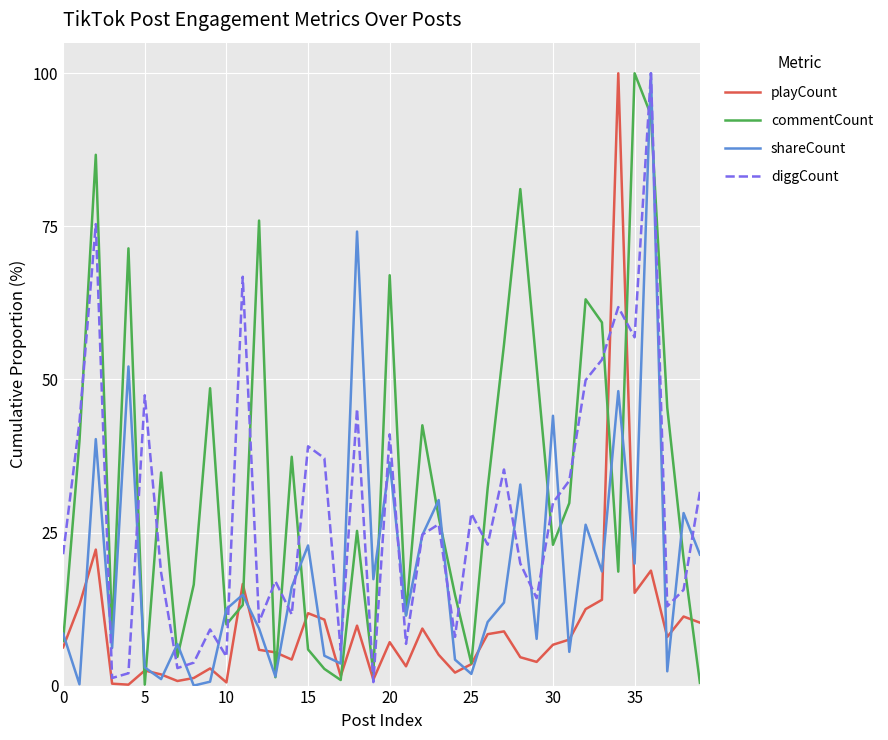

What is the maximum value shown in the chart?

100.0